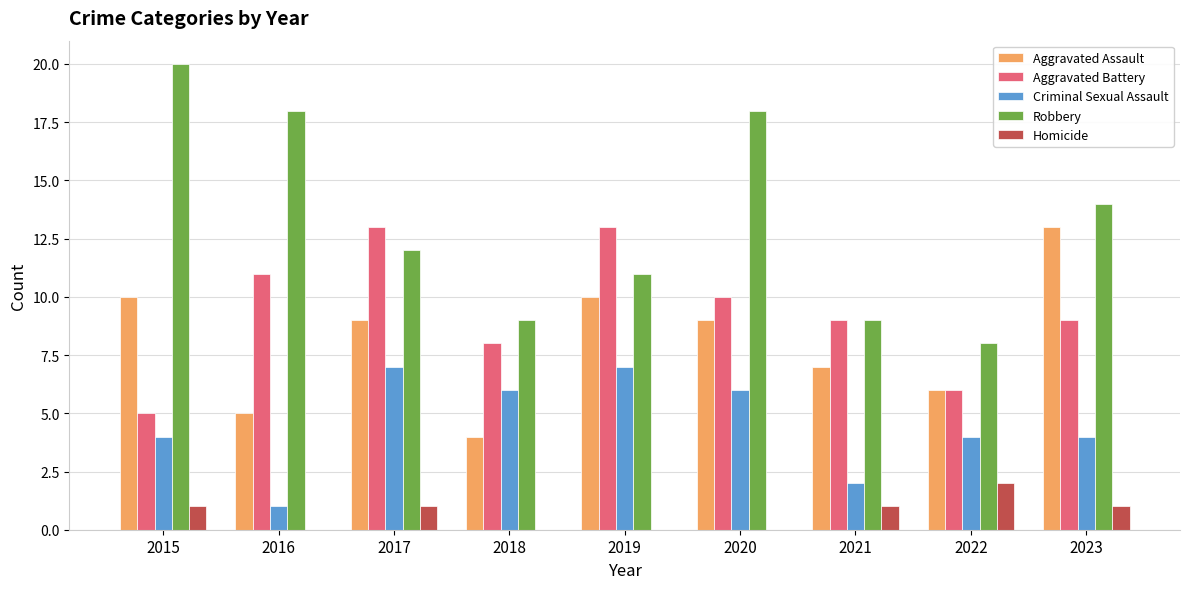

Reading left to right, extract all data points from this chart.

Aggravated Assault: 10	5	9	4	10	9	7	6	13
Aggravated Battery: 5	11	13	8	13	10	9	6	9
Criminal Sexual Assault: 4	1	7	6	7	6	2	4	4
Robbery: 20	18	12	9	11	18	9	8	14
Homicide: 1	0	1	0	0	0	1	2	1